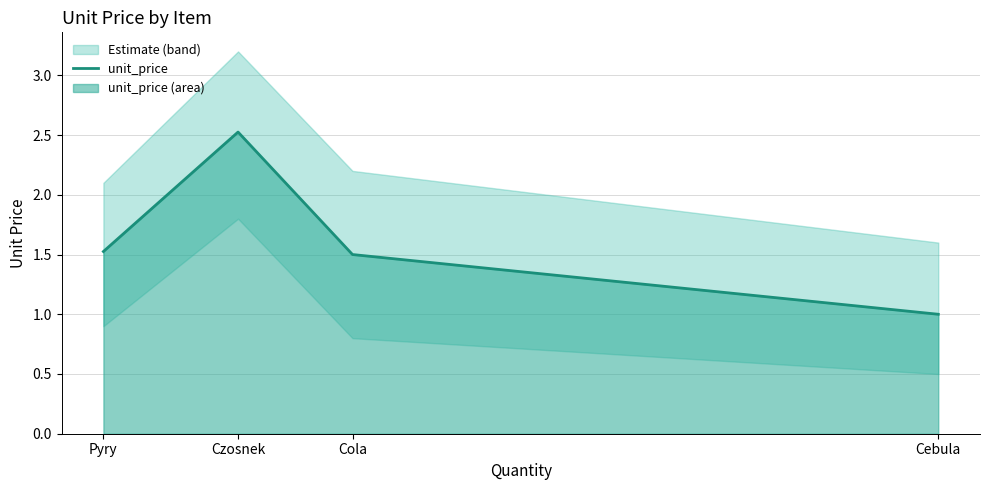

Approximately how many times larger is the value at Cola compared to Cebula?

1.5